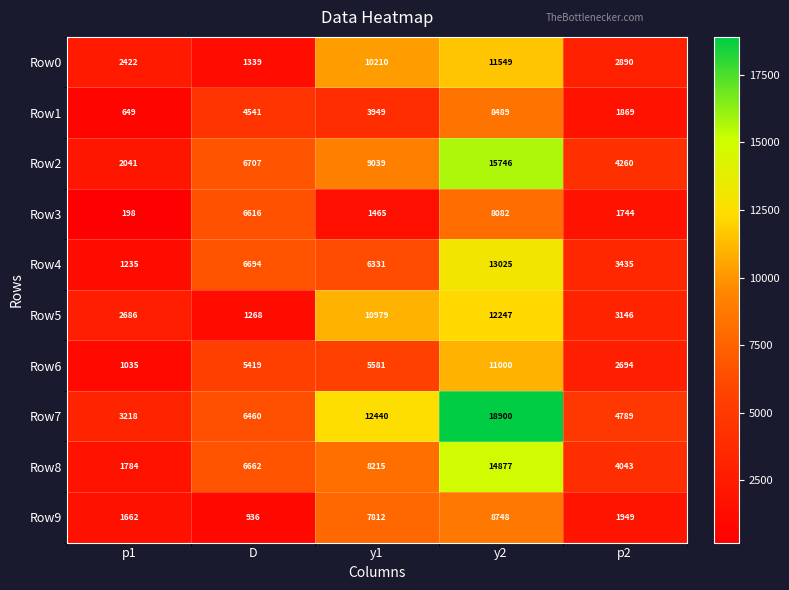

Which series changed the most between y1 and y2?

Row2